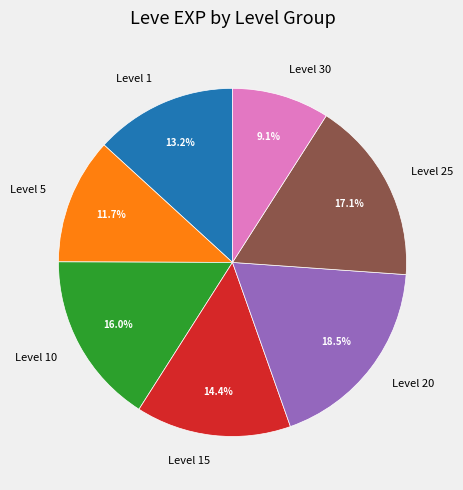

Which has a higher value, Level 20 or Level 25?

Level 20